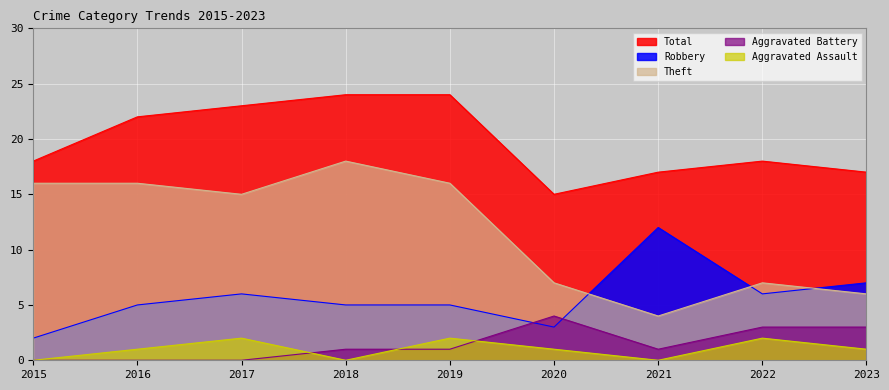

Reading left to right, extract all data points from this chart.

Aggravated Assault: 0	1	2	0	2	1	0	2	1
Aggravated Battery: 0	0	0	1	1	4	1	3	3
Robbery: 2	5	6	5	5	3	12	6	7
Theft: 16	16	15	18	16	7	4	7	6
Total: 18	22	23	24	24	15	17	18	17